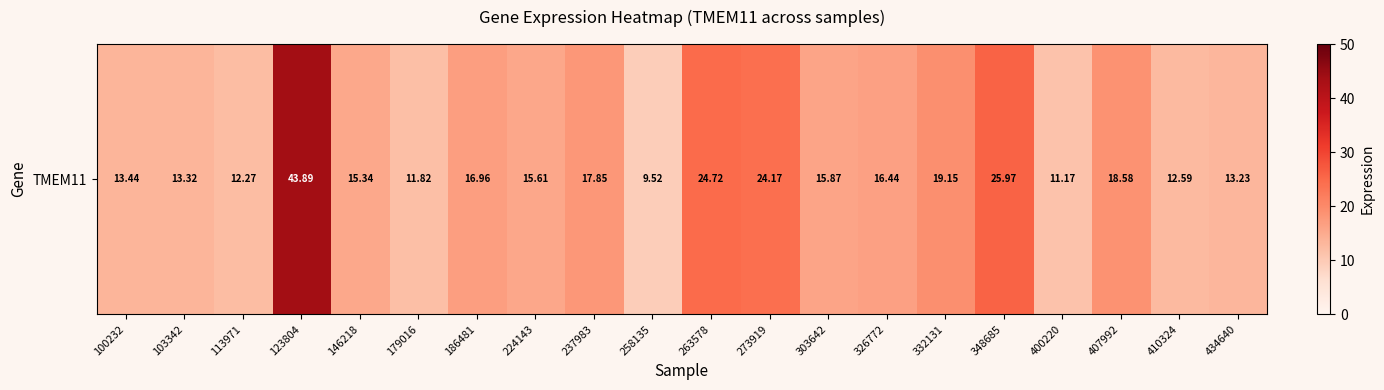

How many categories are shown in the chart?

20